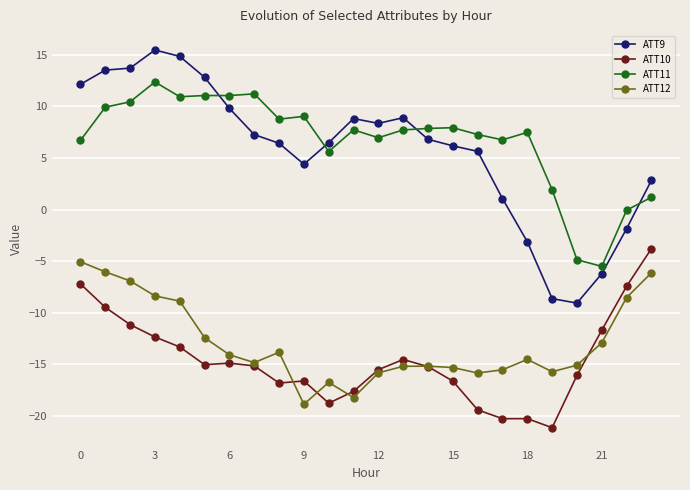

Which series has the largest range (max minus min)?

ATT9